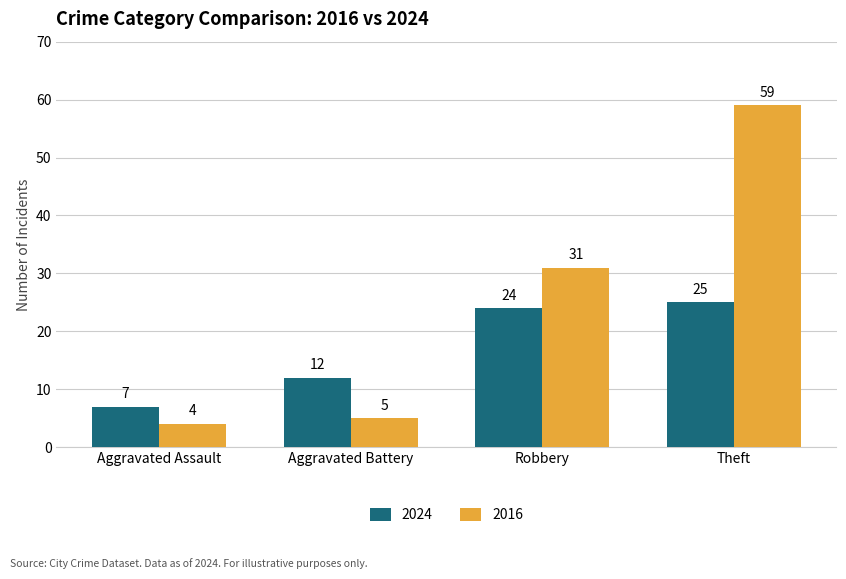

True or false: 2024 has a value of 12 at Aggravated Battery.

True